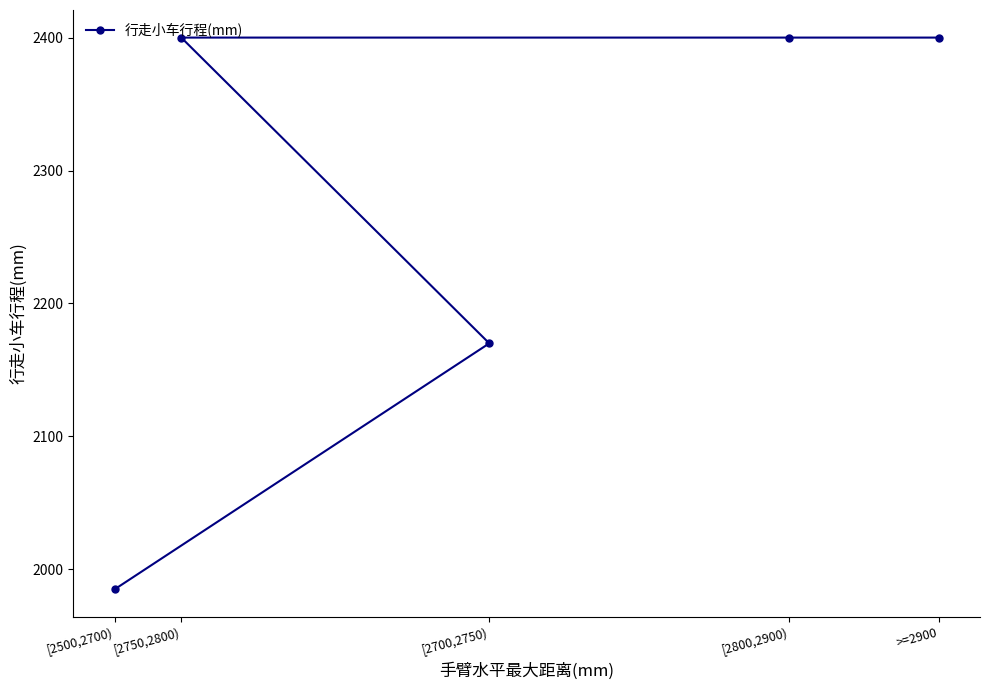

Reading left to right, list all the values displayed in this chart.

[2500,2700)=1985	[2750,2800)=2400	[2700,2750)=2170	[2800,2900)=2400	>=2900=2400